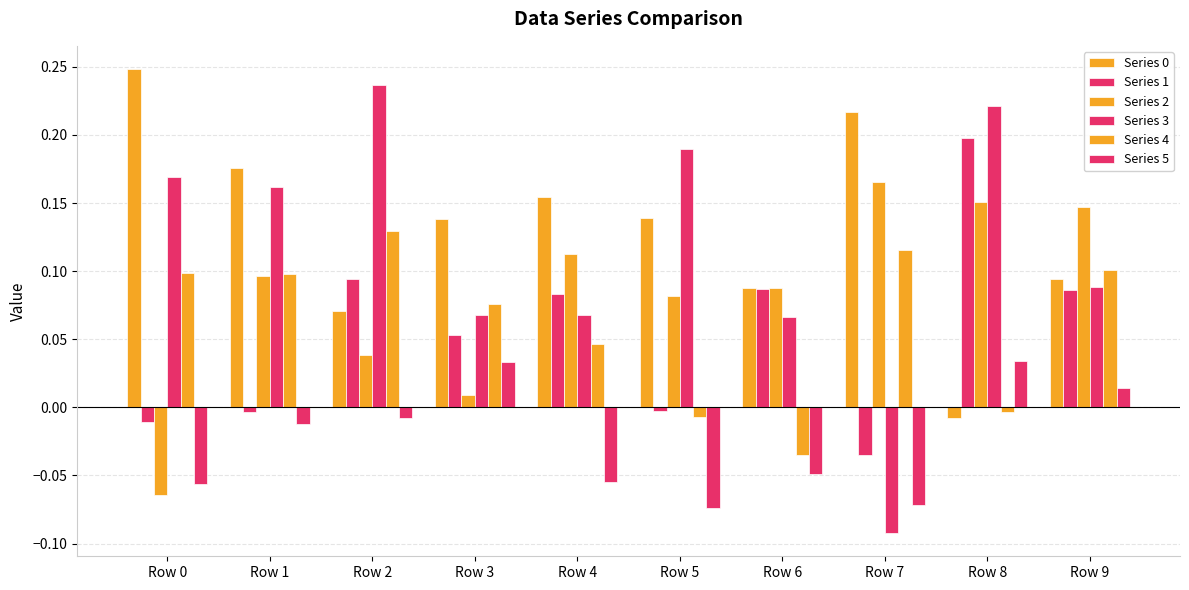

How many bars are there in total?

60